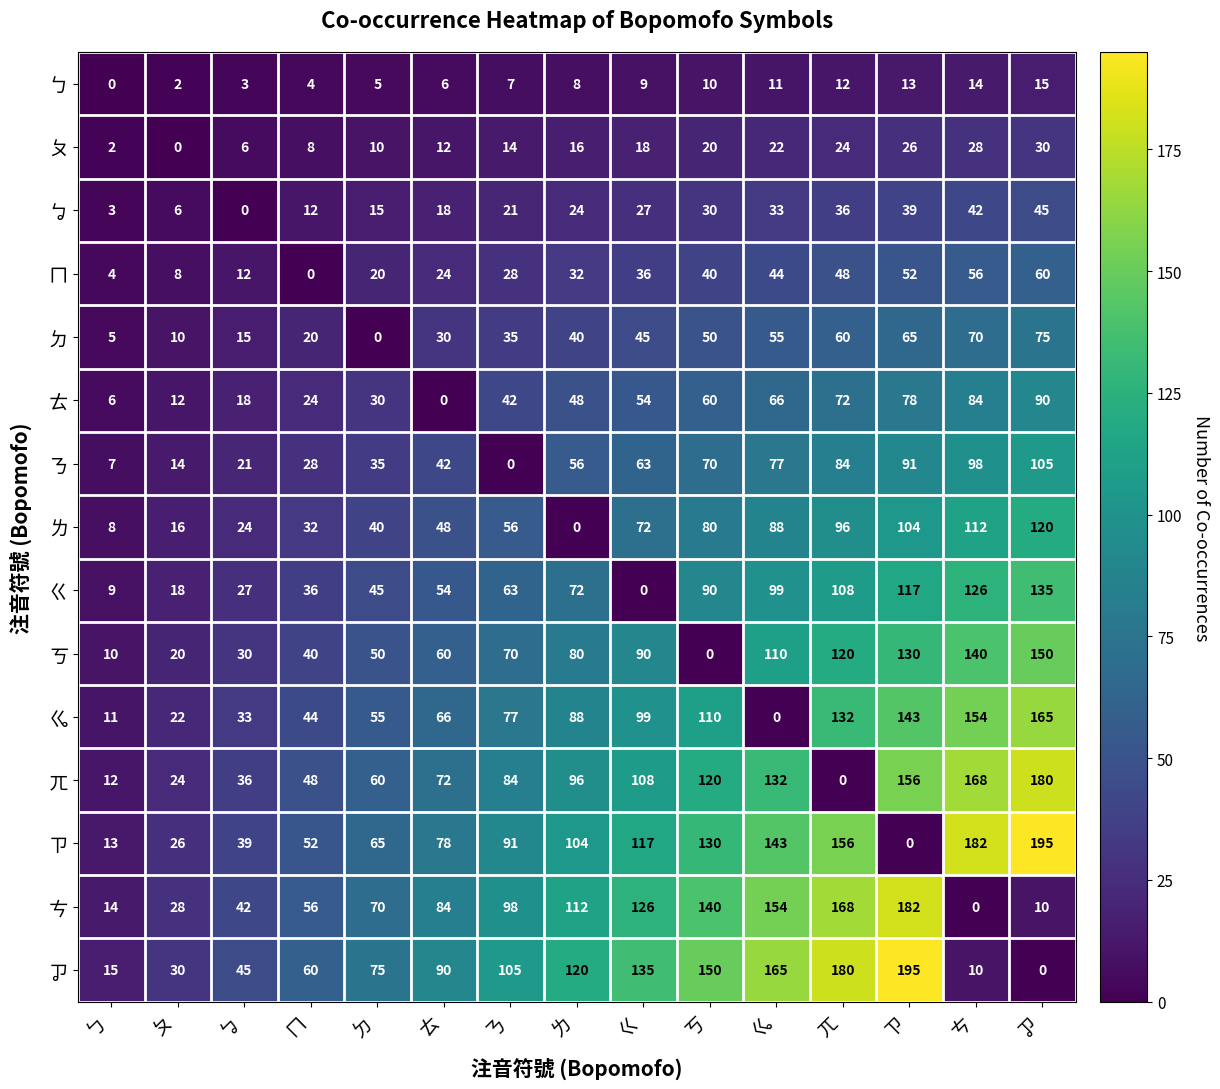

True or false: ㄫ has a value of 7 at ㄅ.

False